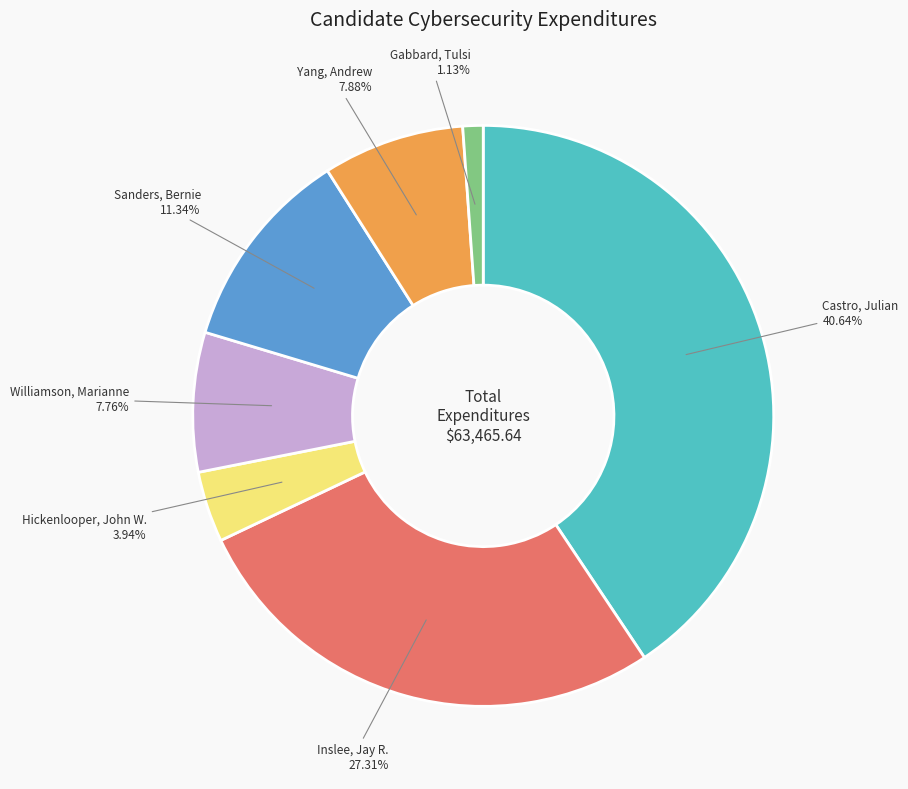

Does any single category account for the majority?

No